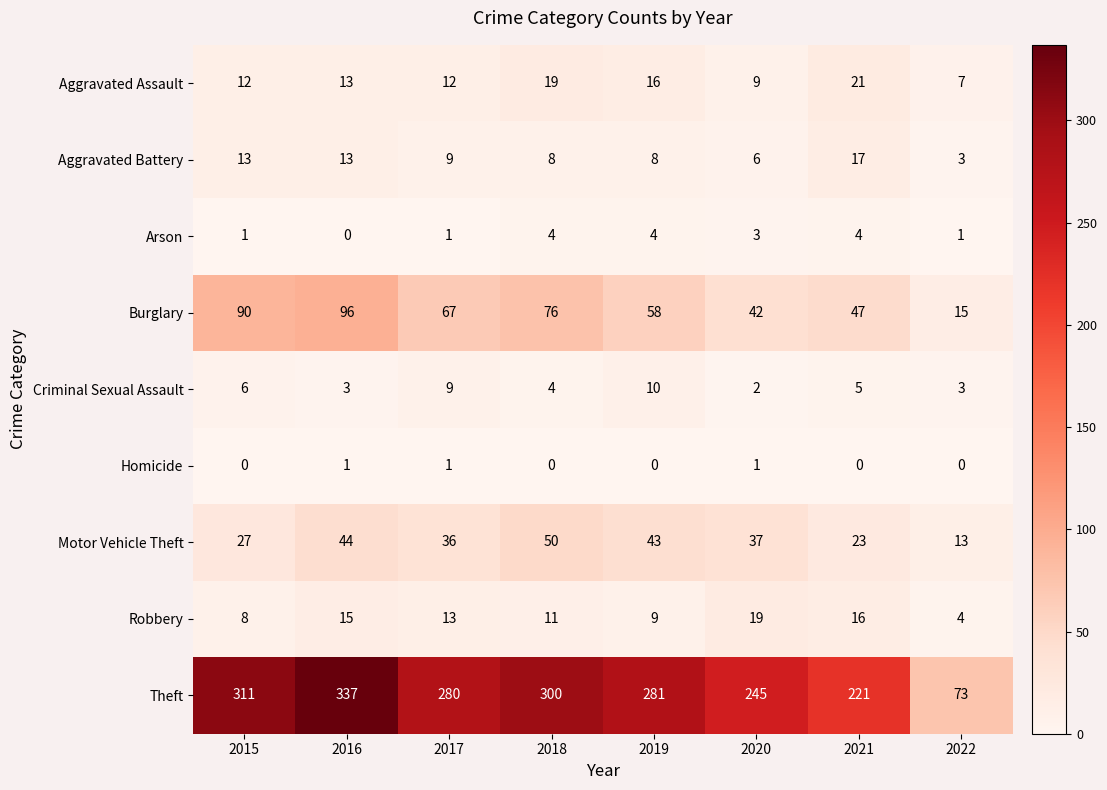

At how many categories does at least one series exceed 292?

3